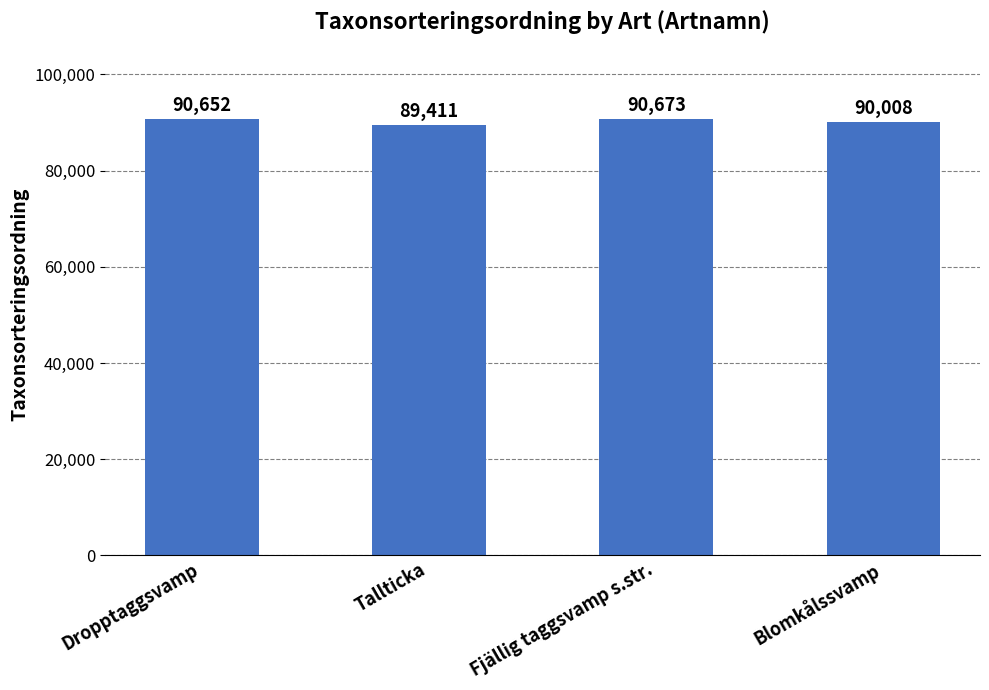

The chart shows a value of 30589 at Fjällig taggsvamp s.str.. True or false?

False